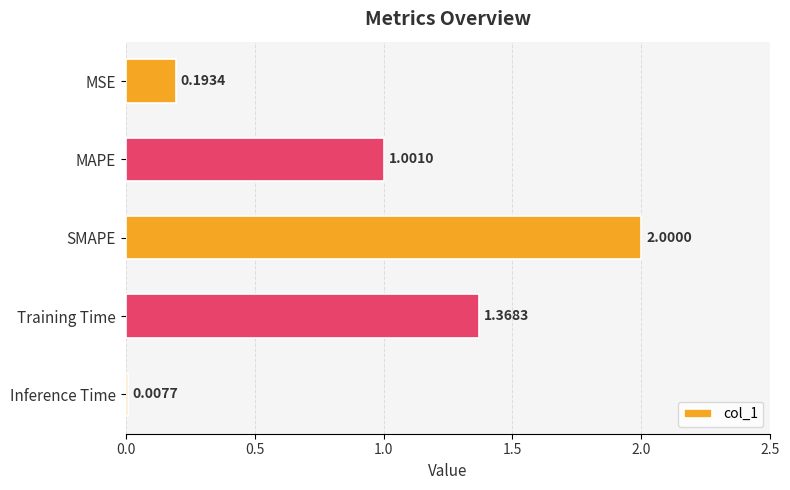

What is the difference between the maximum and minimum values?

2.0